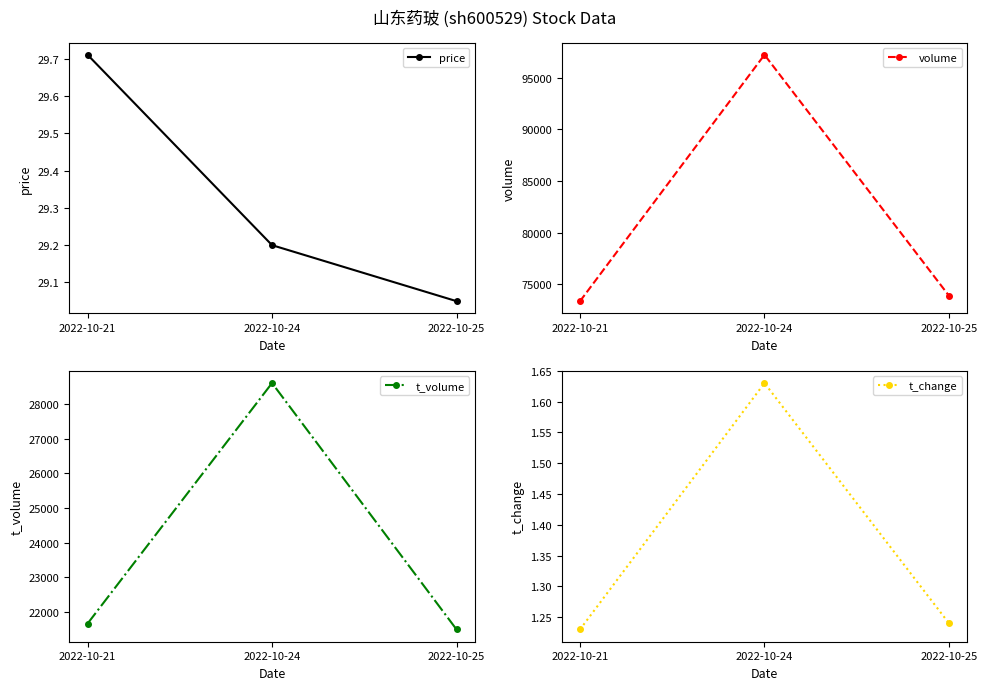

What is the difference between the t_volume values at 2022-10-25 and 2022-10-21?

169